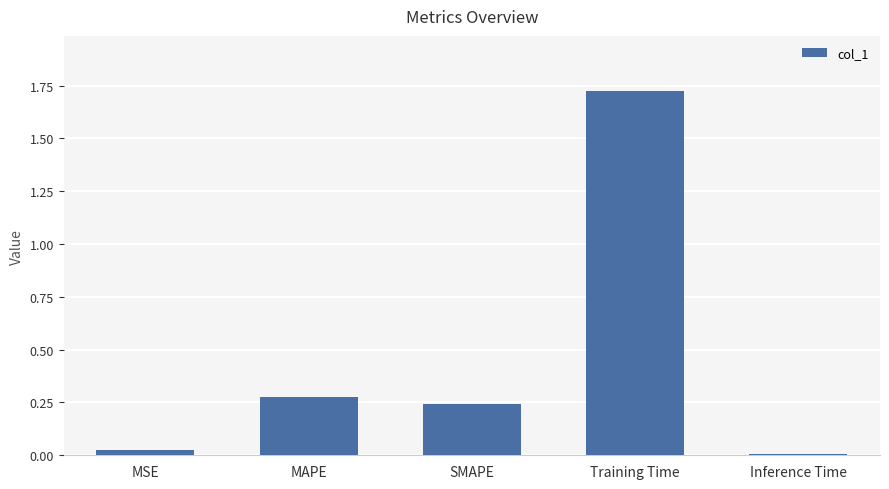

What is the sum of the values at Training Time and SMAPE?

2.0